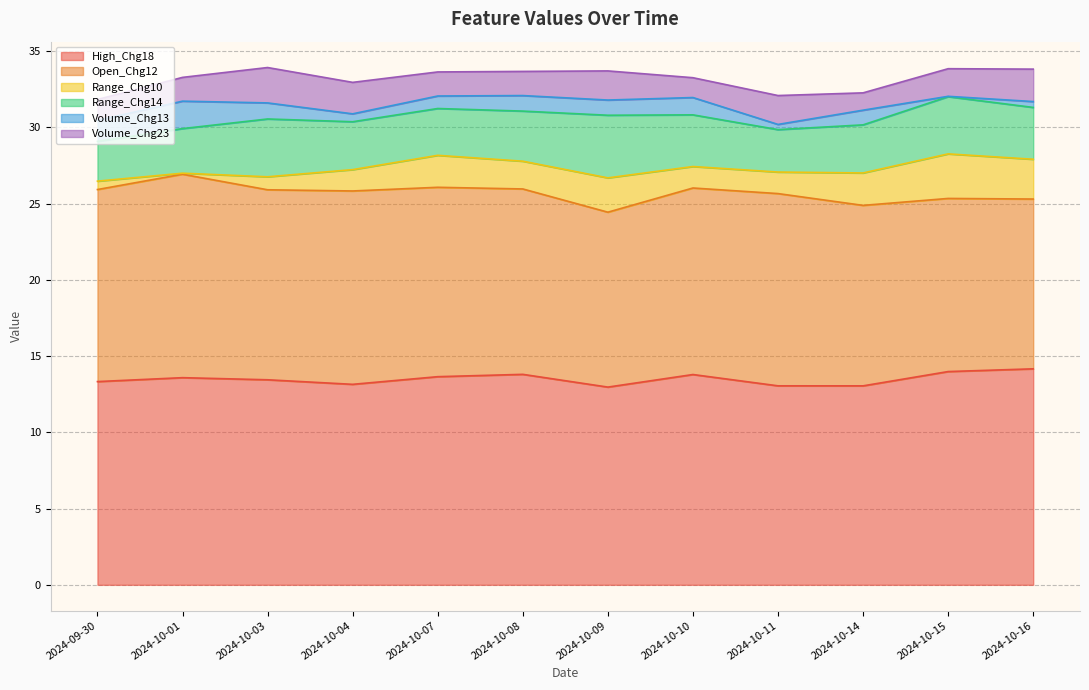

Does the chart display data point markers on the line(s)?

No